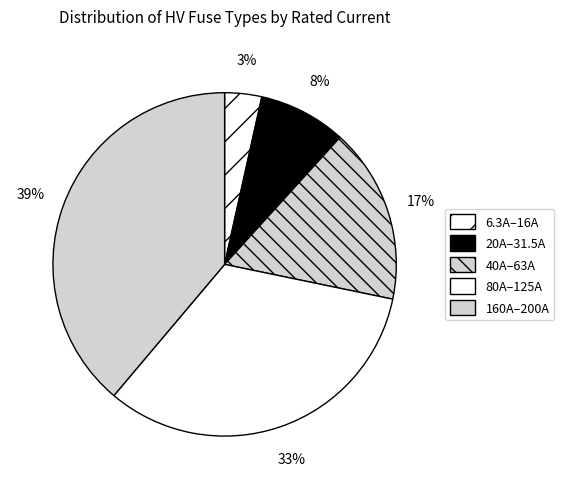

Is there any slice that represents more than half of the pie?

No